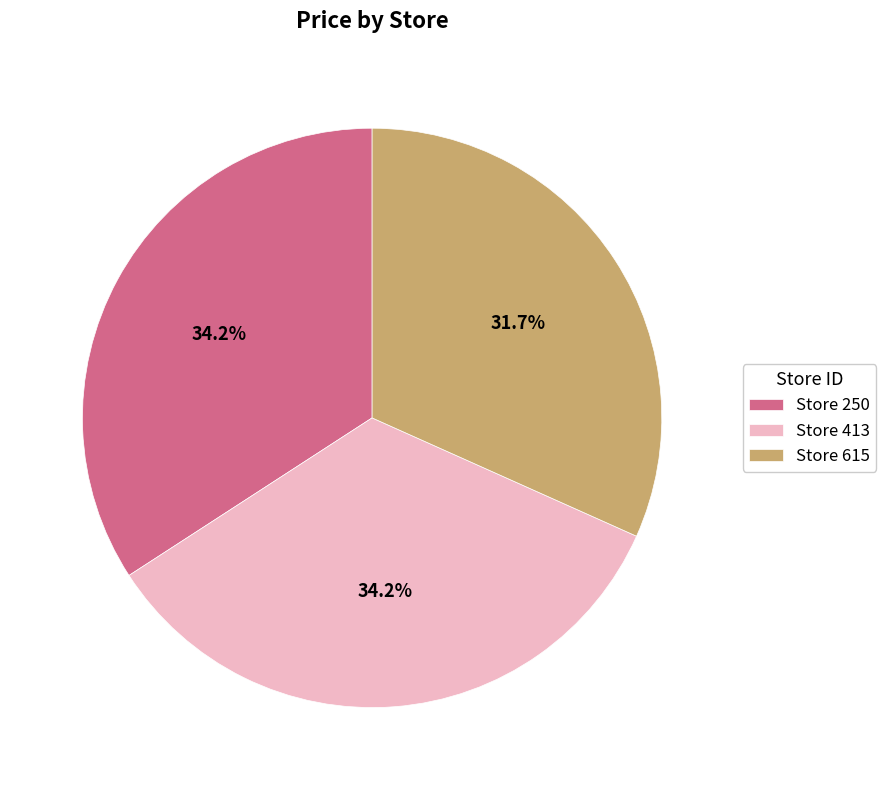

Is there a majority slice in this chart?

No